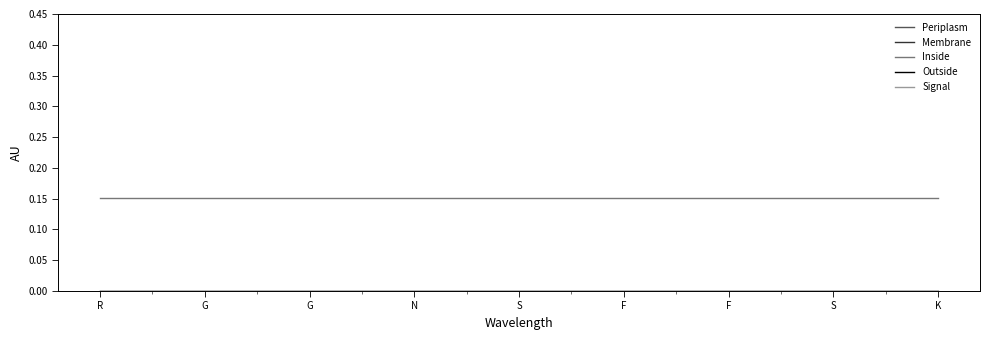

Where is Periplasm nearest to the value 0?

R